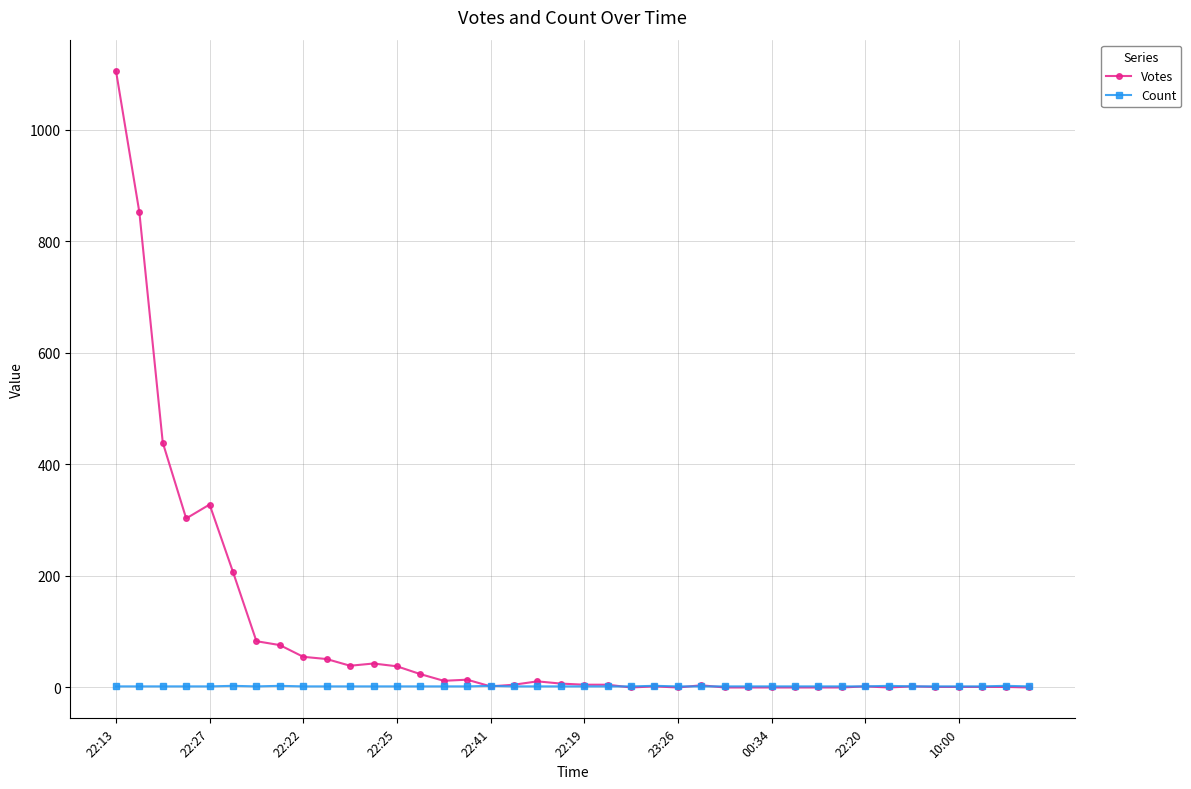

After their last crossing, which series has the higher values: Count or Votes?

Count